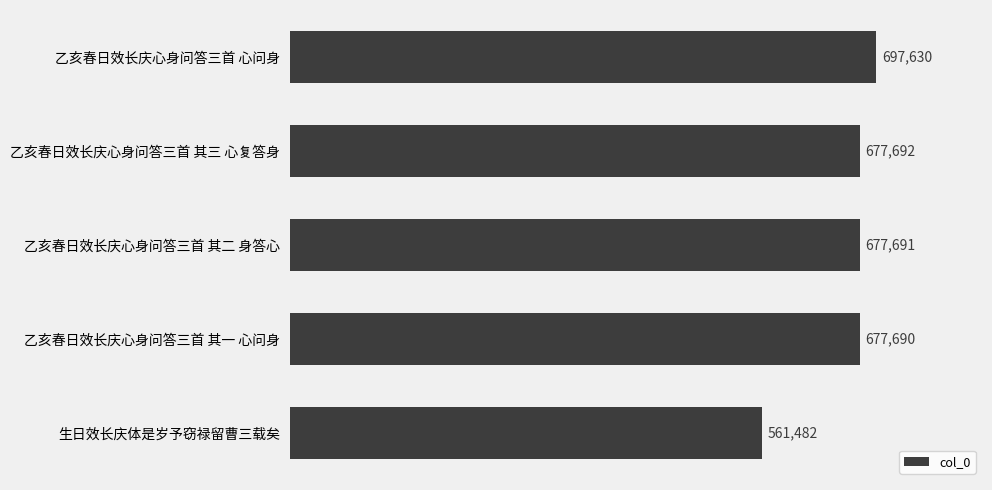

List the labels in order of value, smallest first.

生日效长庆体是岁予窃禄留曹三载矣, 乙亥春日效长庆心身问答三首 其一 心问身, 乙亥春日效长庆心身问答三首 其二 身答心, 乙亥春日效长庆心身问答三首 其三 心复答身, 乙亥春日效长庆心身问答三首 心问身